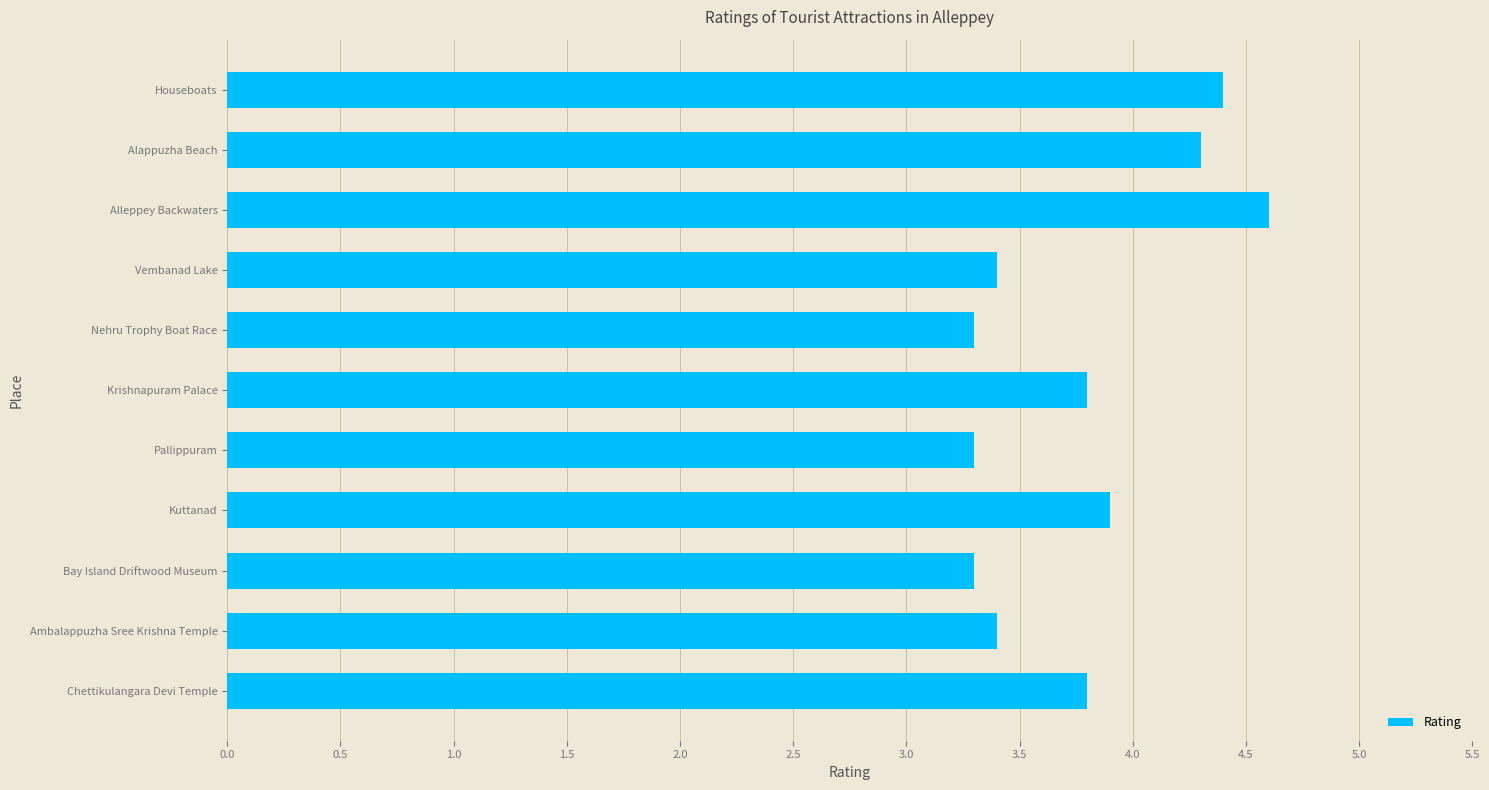

Does the chart contain stacked bars?

No